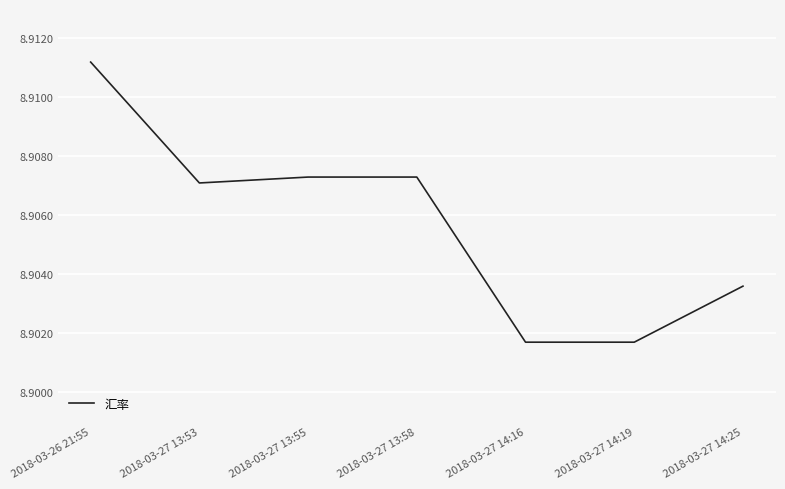

True or false: the data shows 3.5 at 2018-03-27 14:19.

False